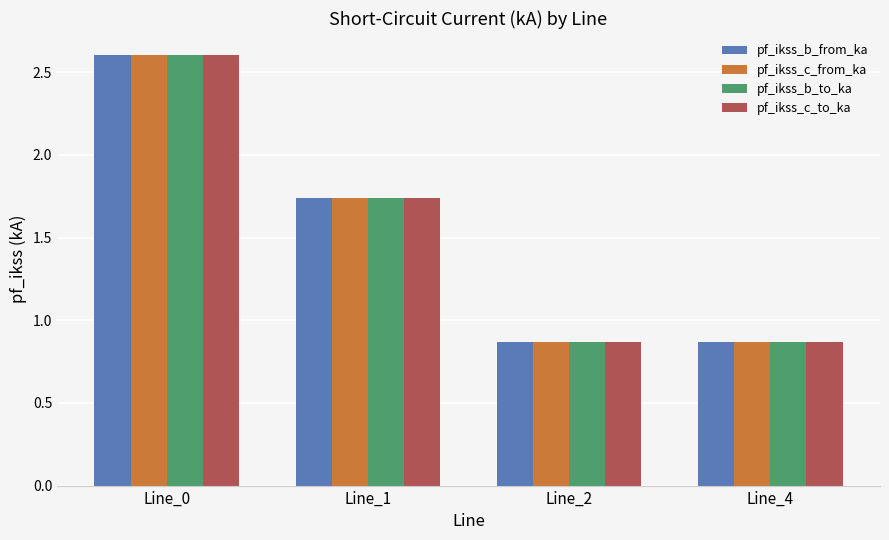

What is the average value of the pf_ikss_b_from_ka series?

1.5